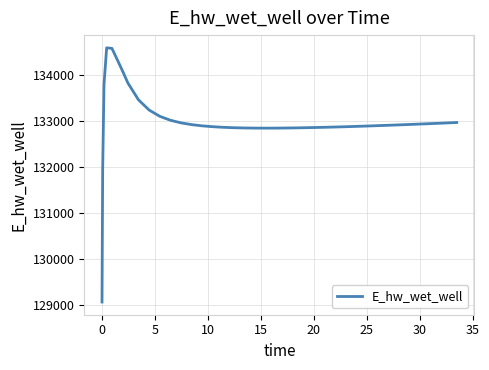

What is the minimum value shown in the chart?

129057.7